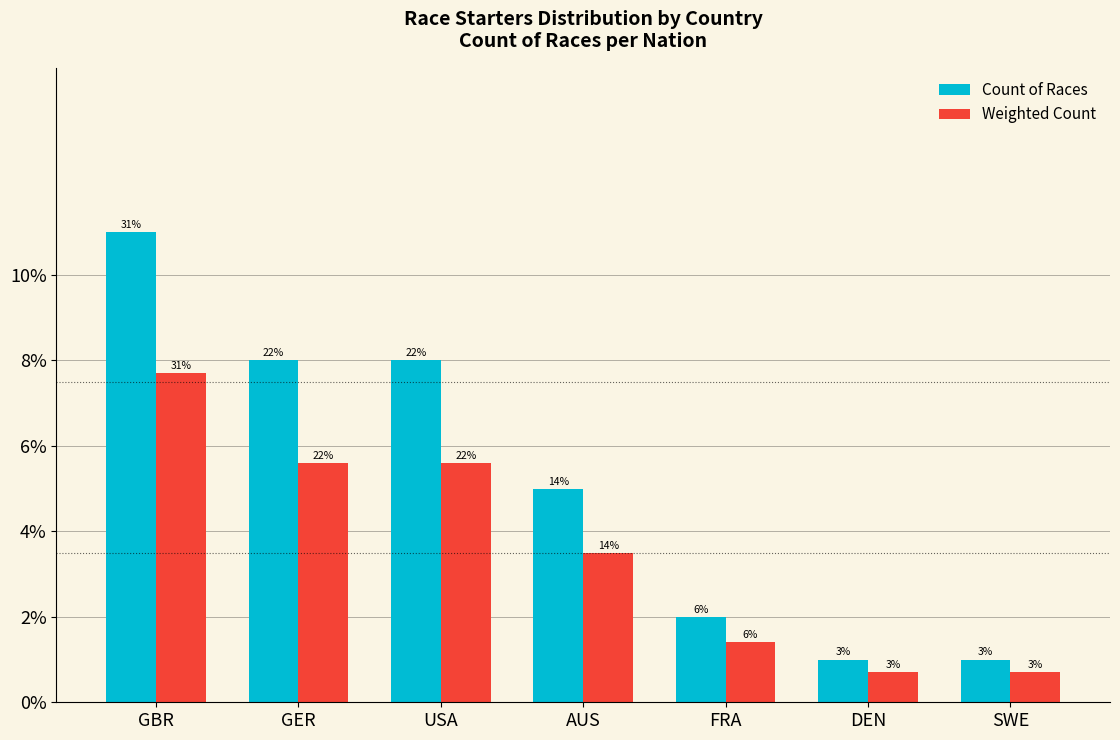

How many bars are there in total?

14